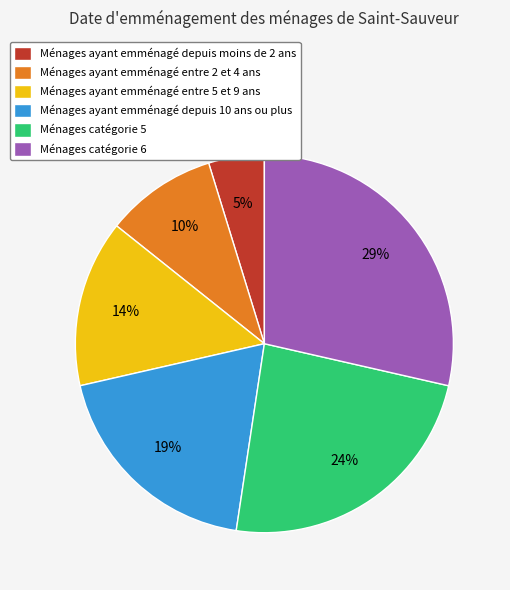

Which slice is the largest?

Ménages catégorie 6